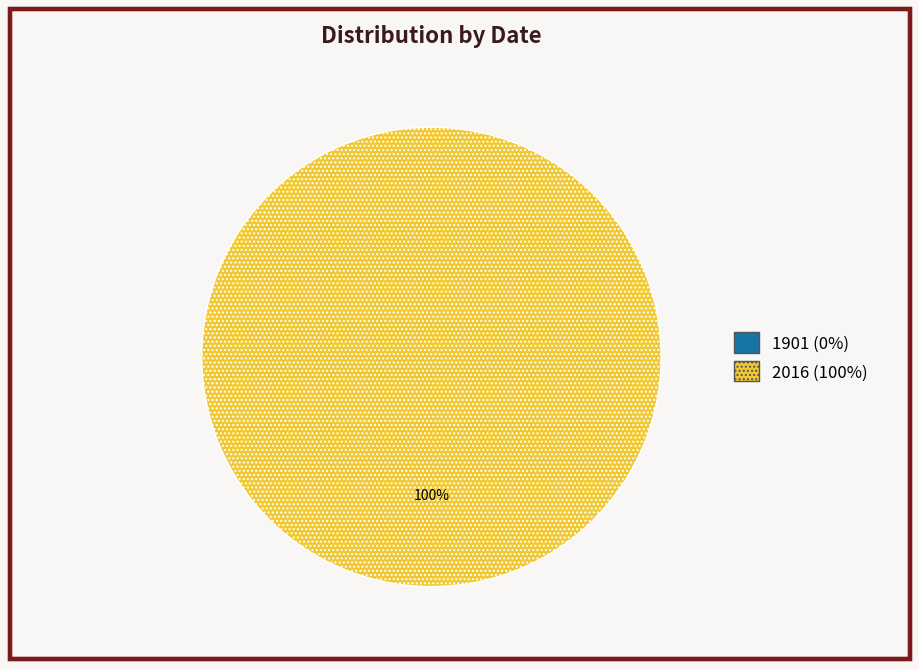

Which slice is the largest?

2016